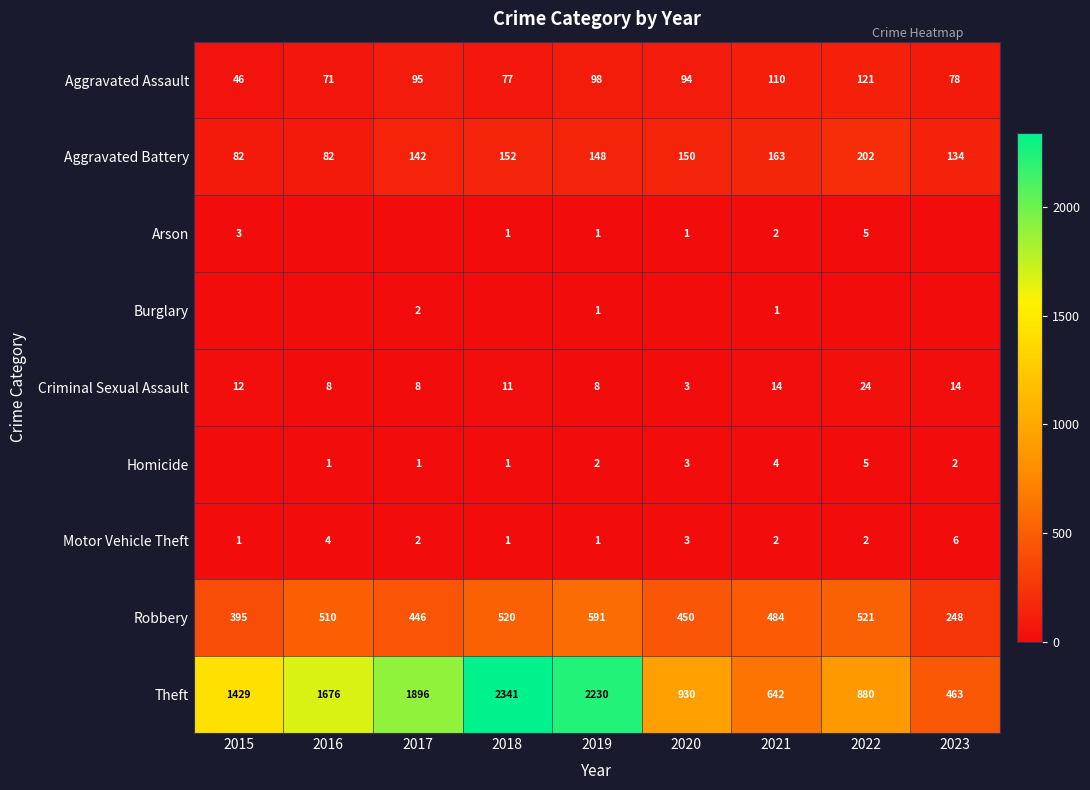

List the labels in order of Aggravated Assault value, largest first.

2022, 2021, 2019, 2017, 2020, 2023, 2018, 2016, 2015